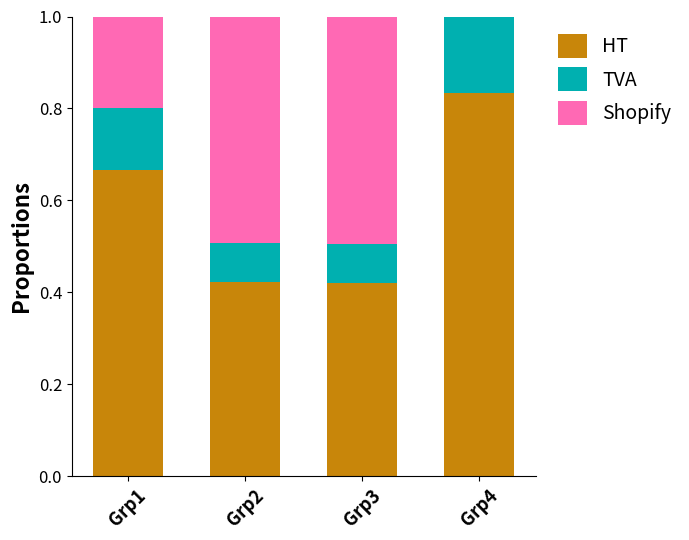

Which category has the highest value in the HT series?

Grp4